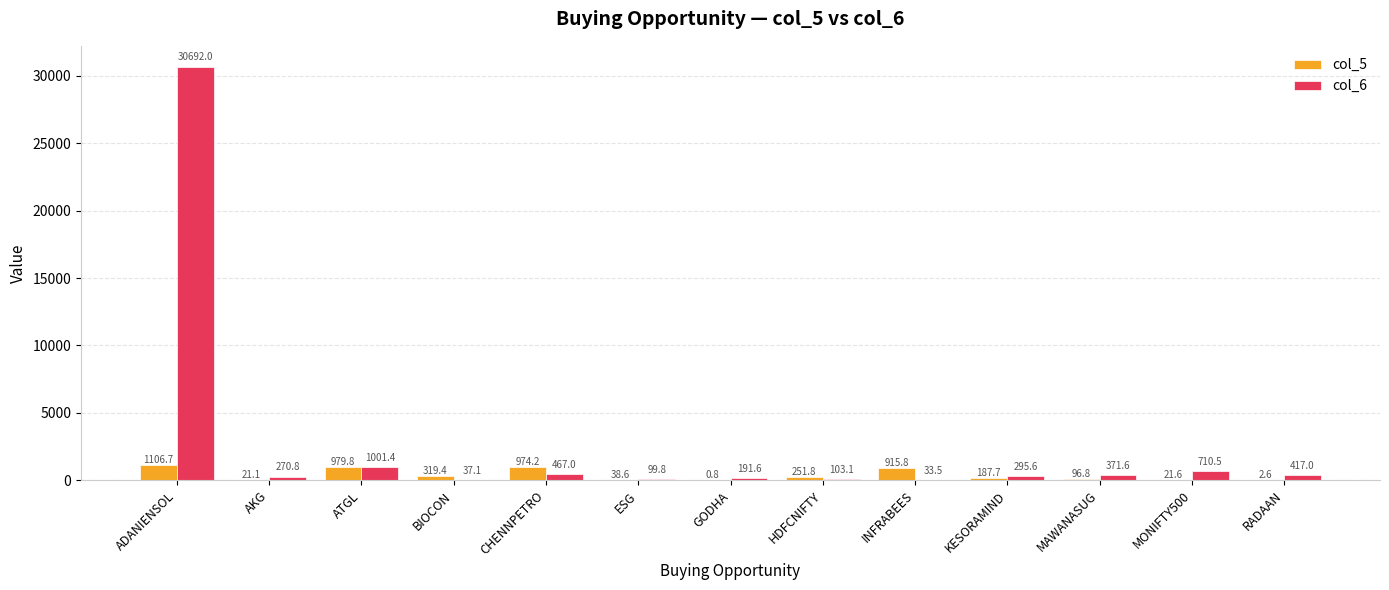

The col_5 series shows 38.6 at ESG. True or false?

True